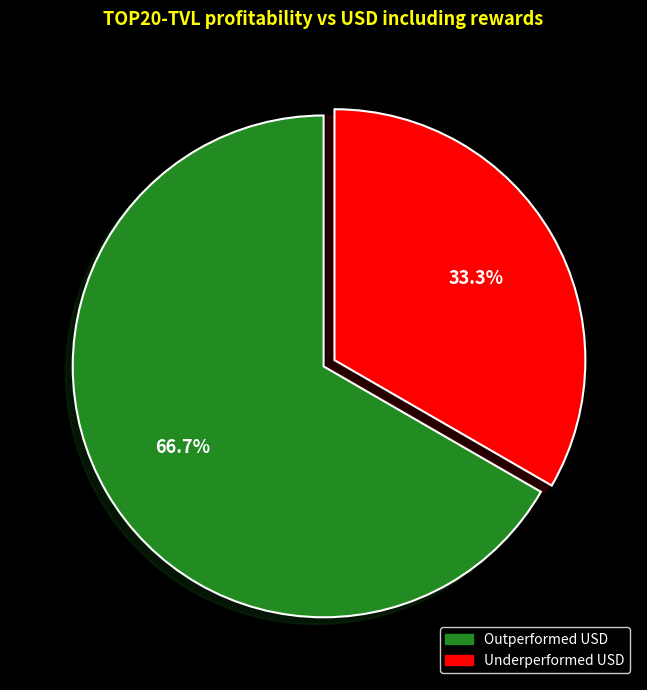

Is there any slice that represents more than half of the pie?

Yes